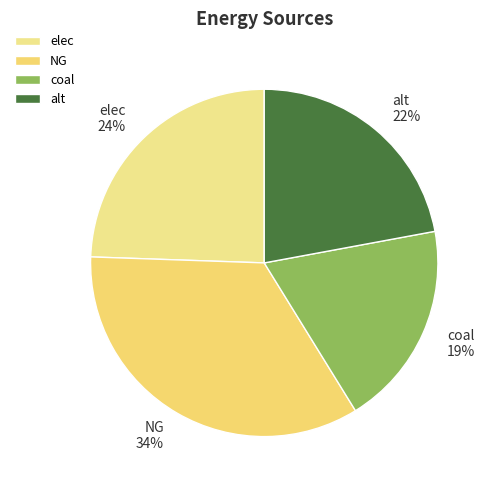

Is it true that elec is 34% of the pie?

False